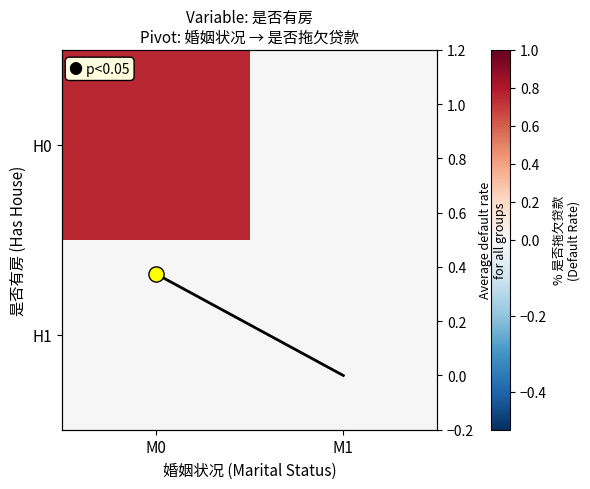

List the series in order of their overall mean, highest first.

H0, Avg default rate, H1